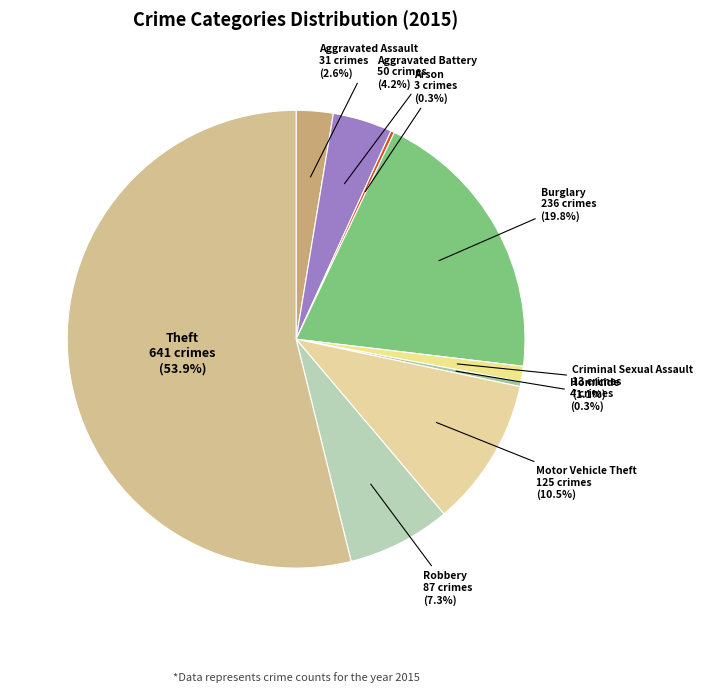

Which slice is the largest?

Theft